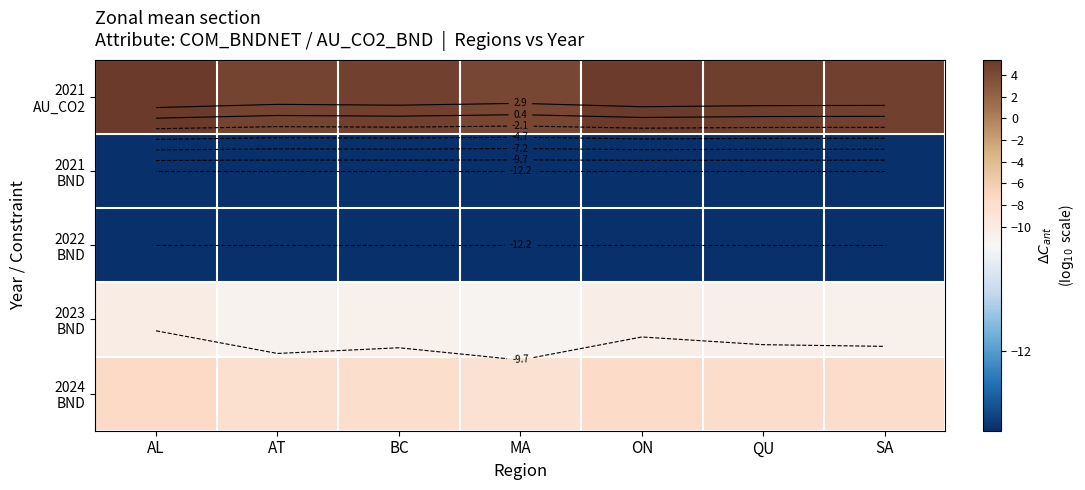

Rank the series by their maximum value, from highest to lowest.

2021 AU_CO2, 2024 BND, 2023 BND, 2021 BND, 2022 BND